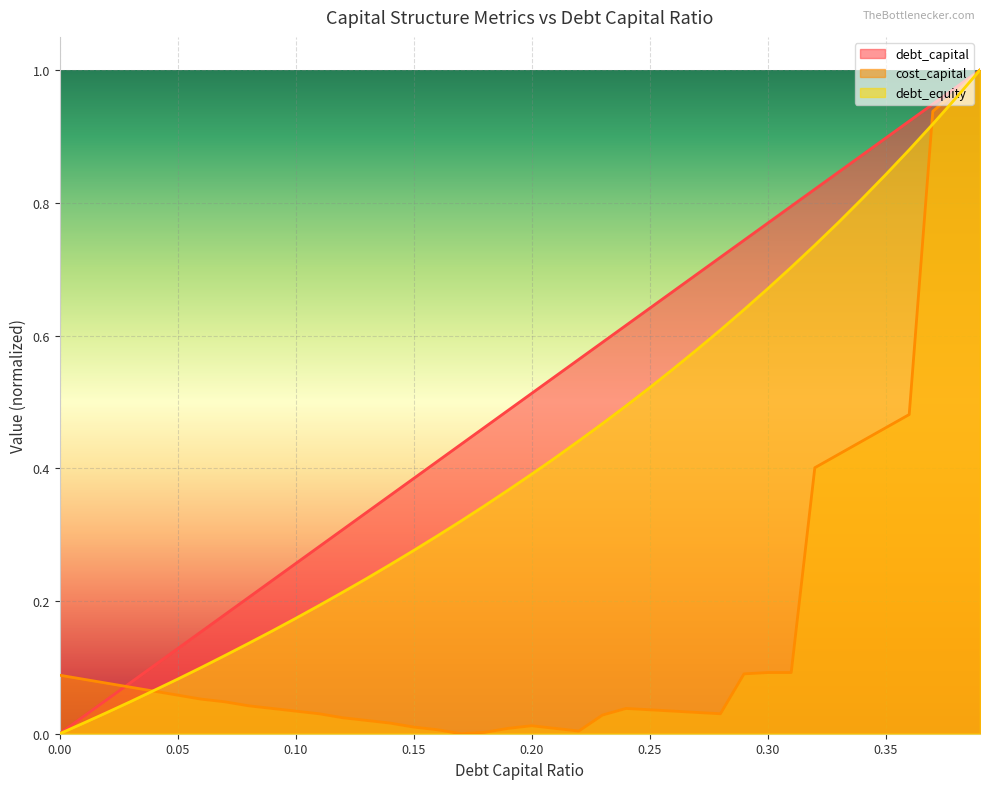

True or false: cost_capital and debt_equity intersect in this chart.

True